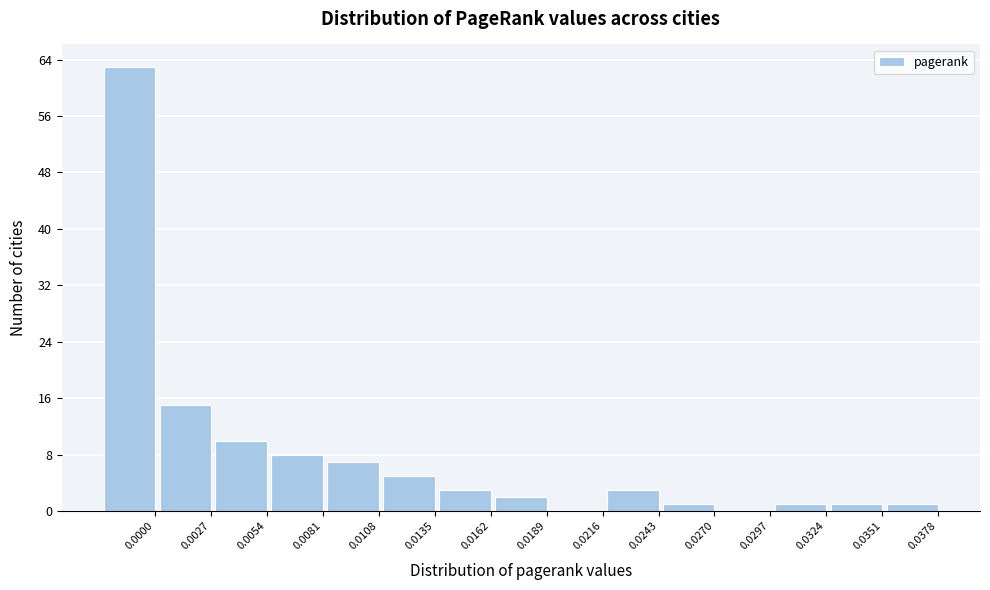

Reading right to left, list all the values displayed in this chart.

0.0378=1	0.0351=1	0.0324=1	0.0297=0	0.0270=1	0.0243=3	0.0216=0	0.0189=2	0.0162=3	0.0135=5	0.0108=7	0.0081=8	0.0054=10	0.0027=15	0.0000=63